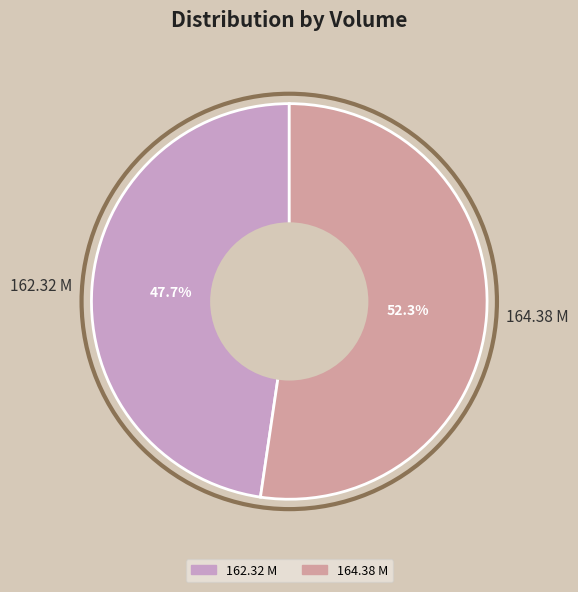

Which slice is the largest?

164.38 M